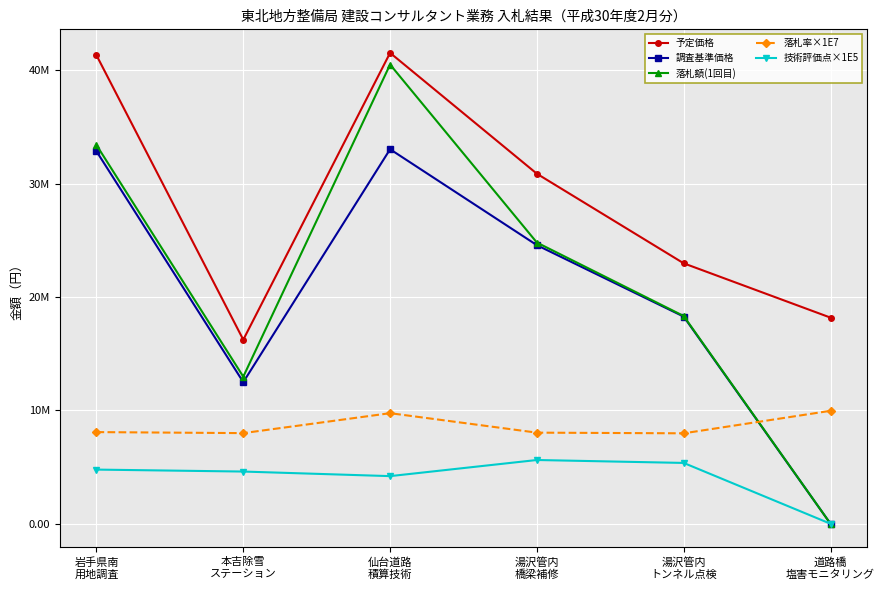

Is this an area chart (filled region under the line)?

No